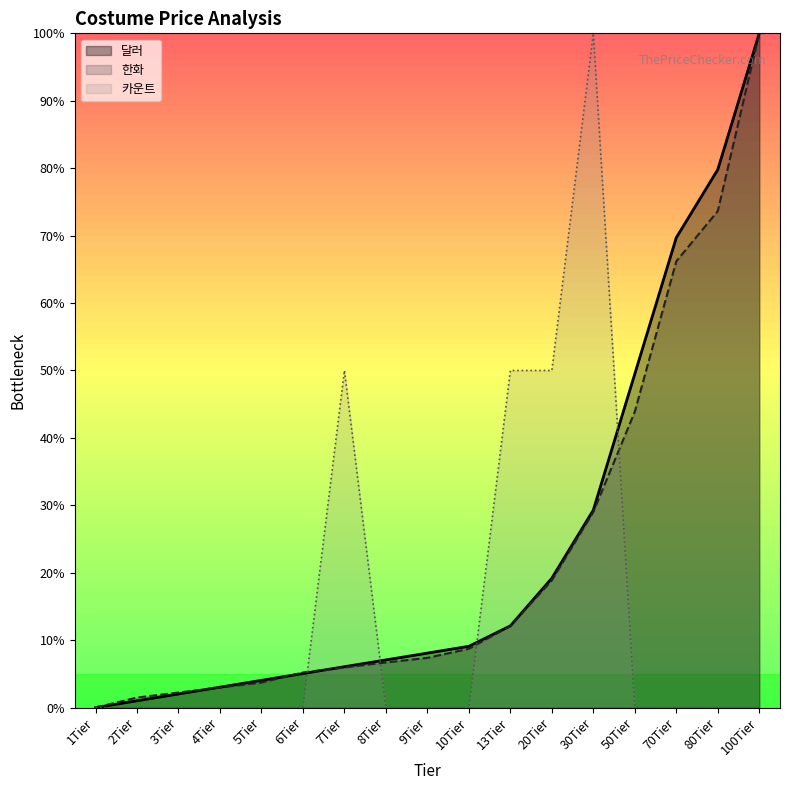

In 카운트, how many points are higher than both neighbors (excluding endpoints)?

2